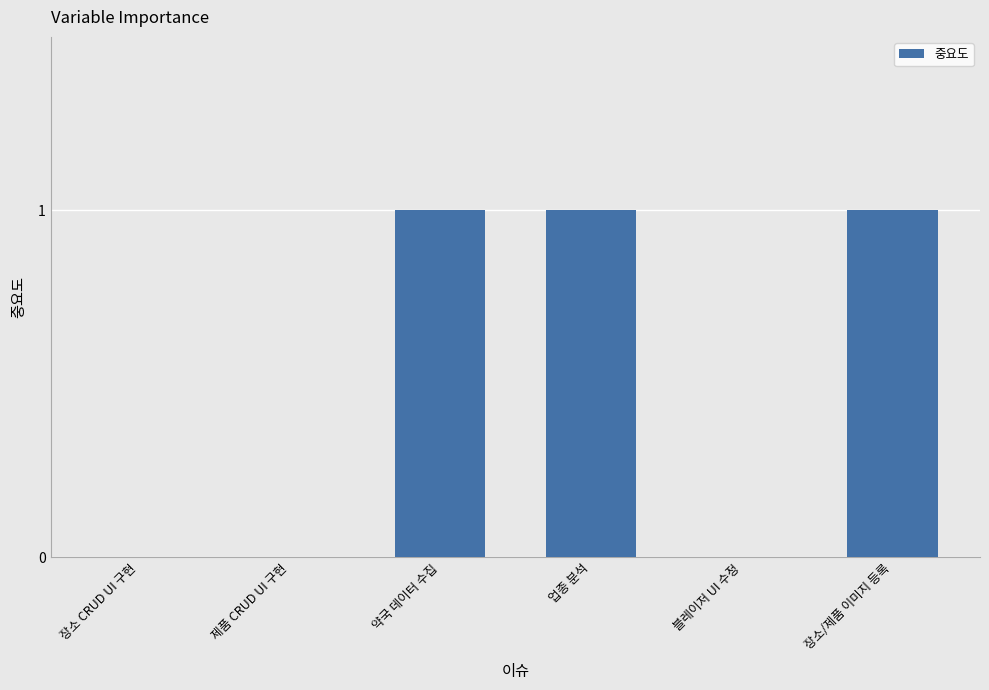

What is the change in value from 제품 CRUD UI 구현 to 업종 분석?

+1